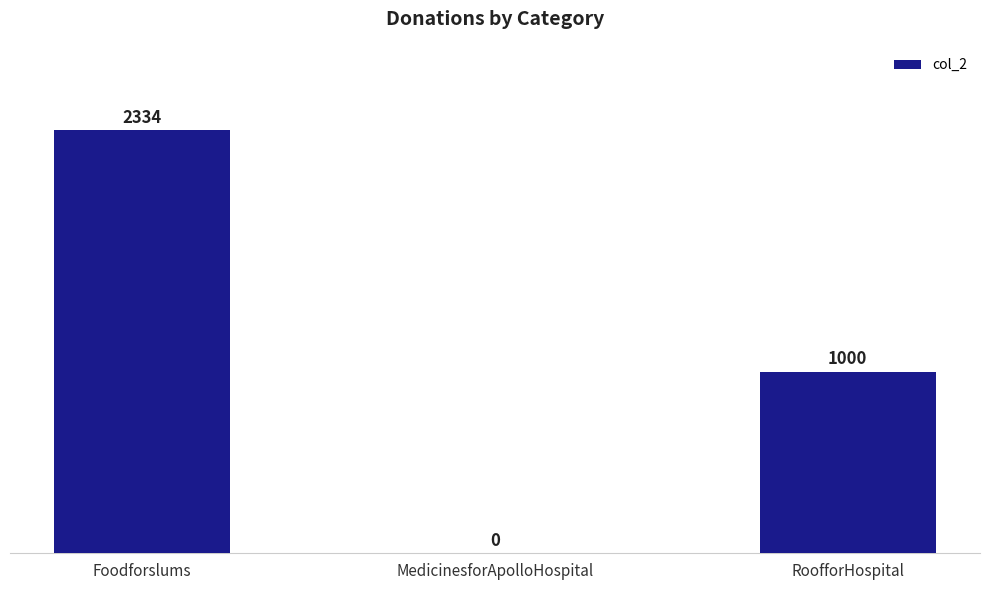

At which label does the data first exceed 1000?

Foodforslums